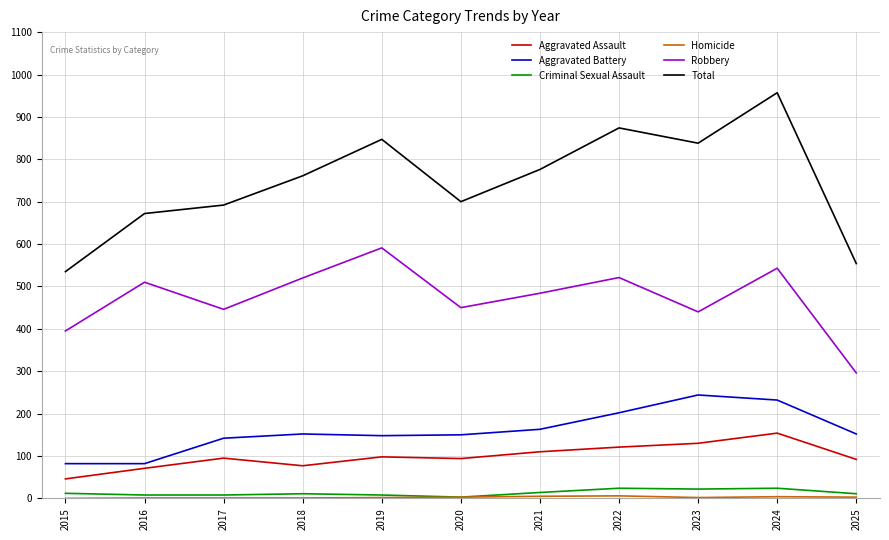

True or false: Criminal Sexual Assault and Aggravated Battery cross at least once.

False